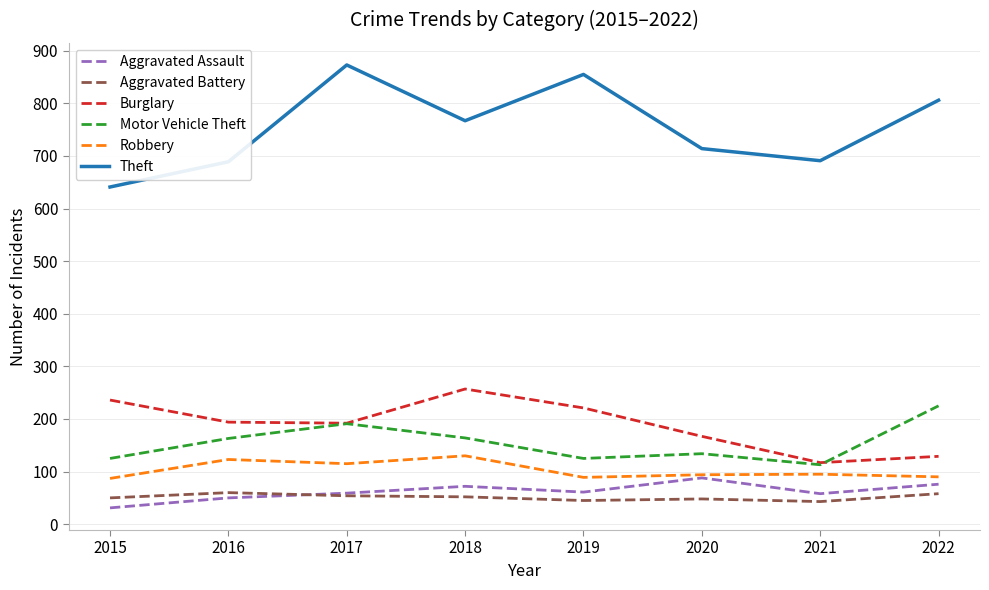

What is the smallest value displayed?

31